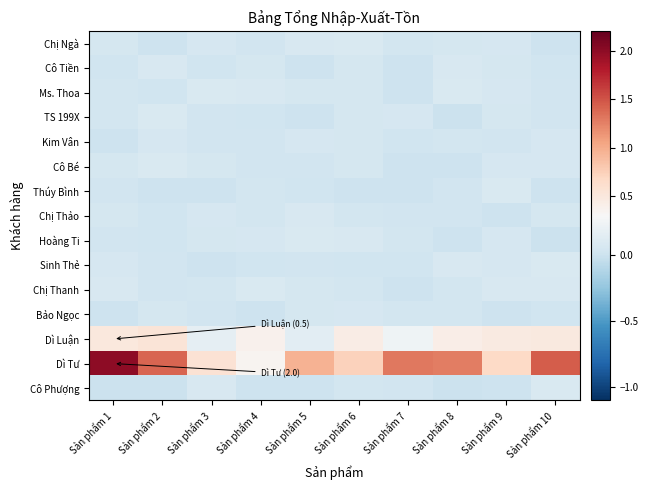

What is the spread (max minus min) of values at Sản phẩm 9?

0.7